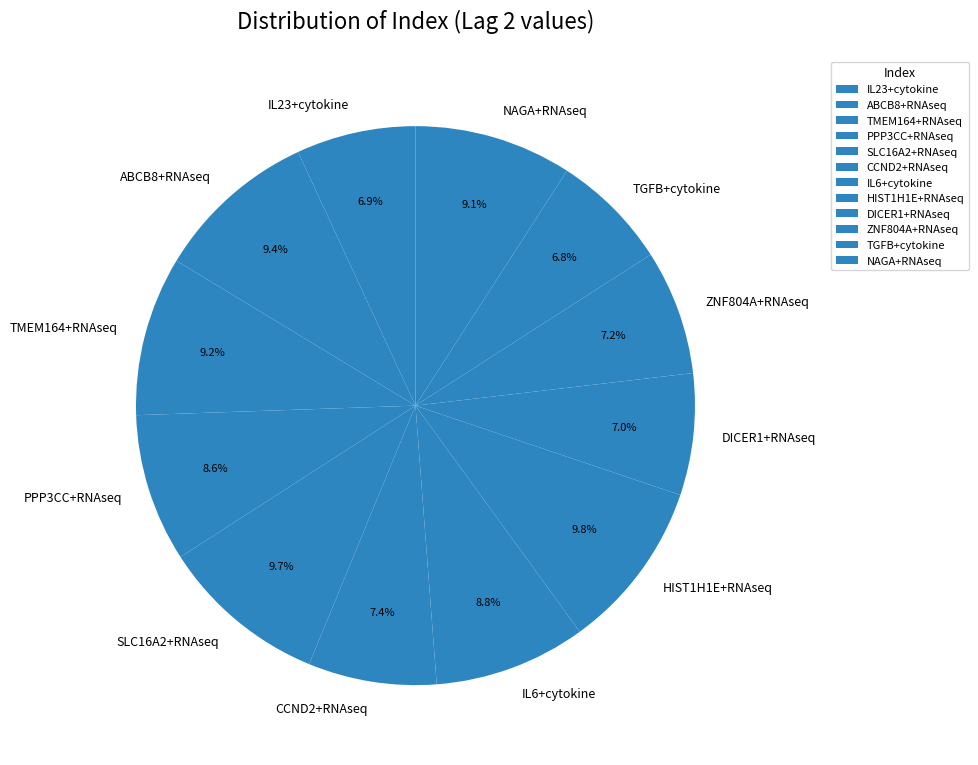

How many segments does this pie chart have?

12